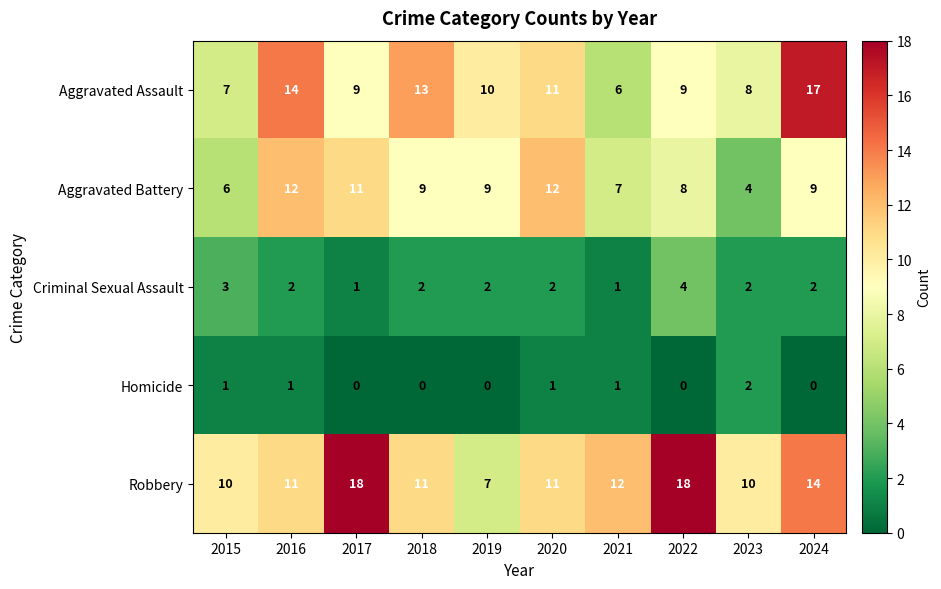

How many series are shown in this chart?

5